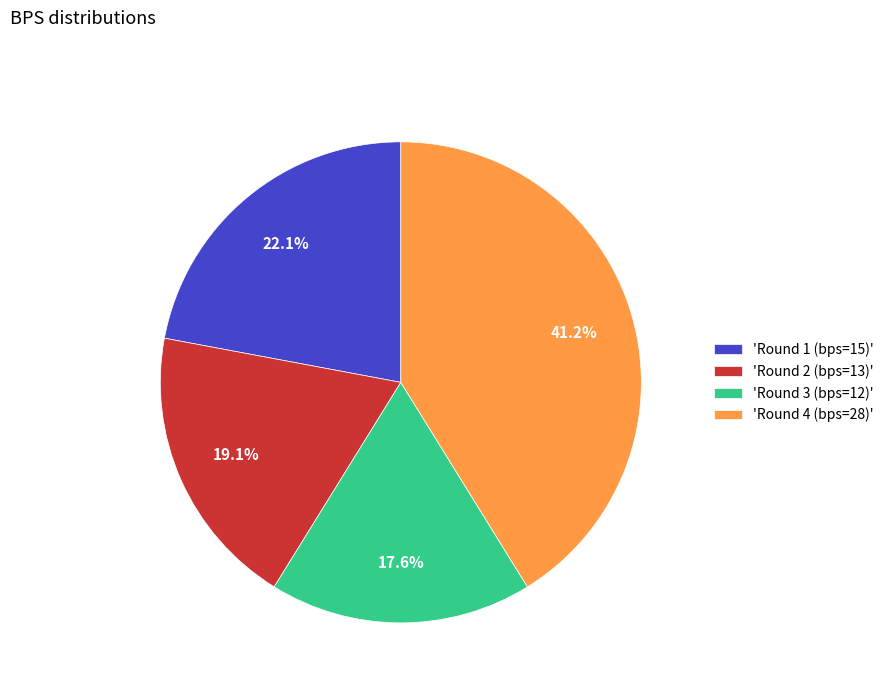

What is the largest slice in the pie chart?

'Round 4 (bps=28)'